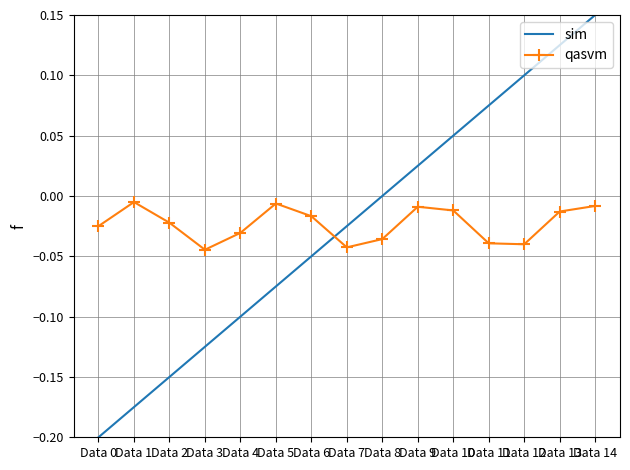

Where is the first local maximum for qasvm?

Data 1